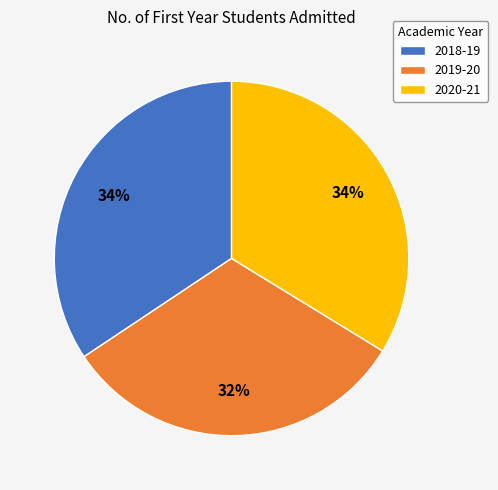

Approximately how many times larger is the value at 2018-19 compared to 2020-21?

1.0